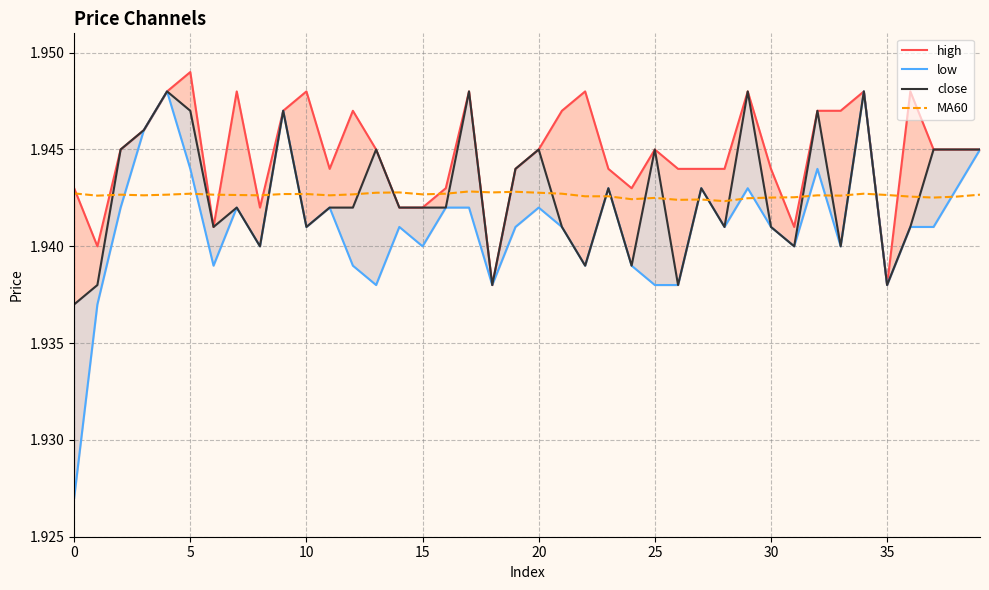

Count the number of data series in this chart.

4